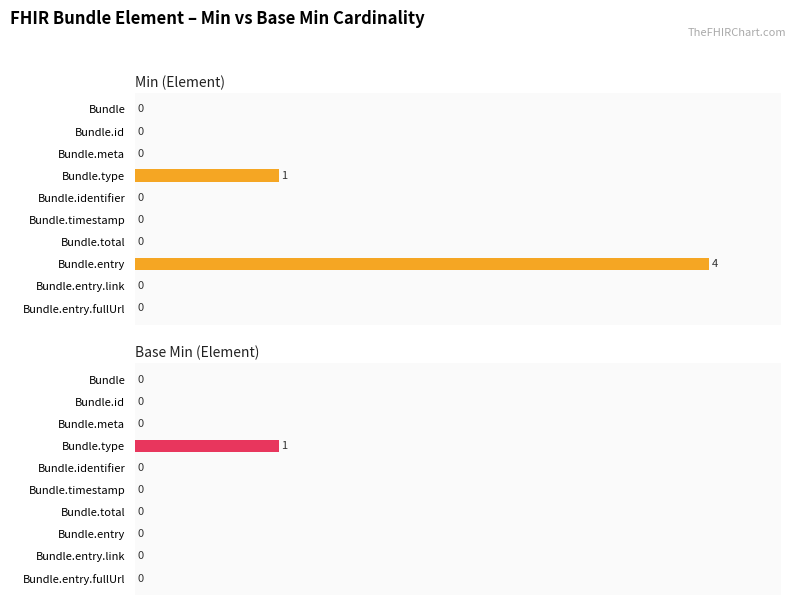

What are all the series names shown in the legend?

Min (Element), Base Min (Element)